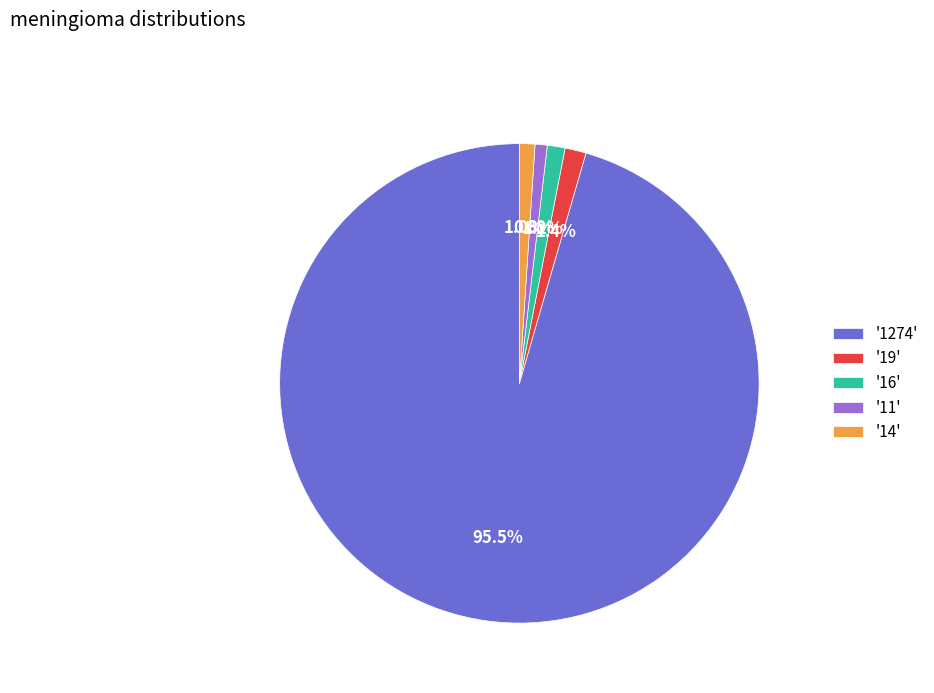

What percentage do '16' and '19' together represent?

2.6%